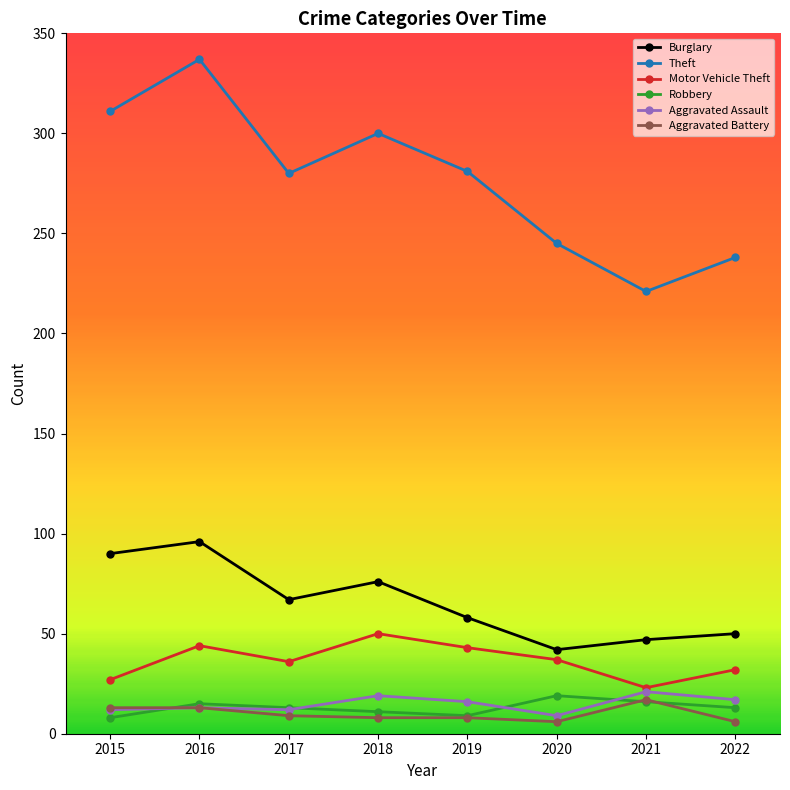

What is the sum of the Aggravated Battery values at 2019 and 2015?

21